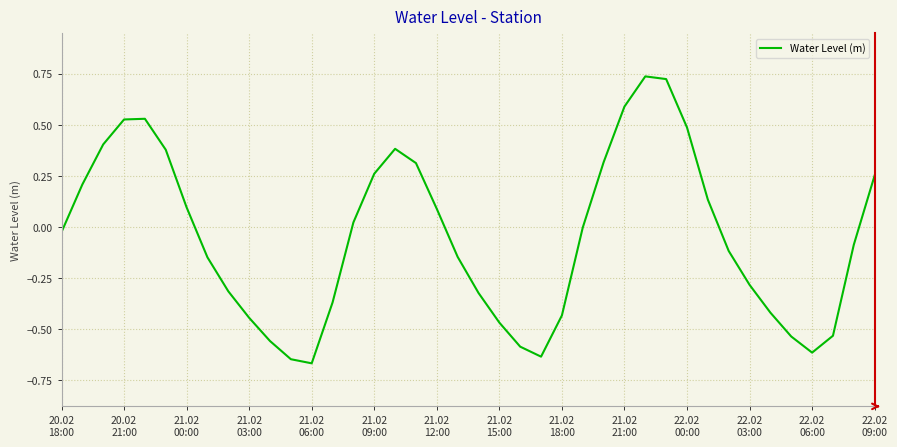

What is the difference between the maximum and minimum values?

1.4